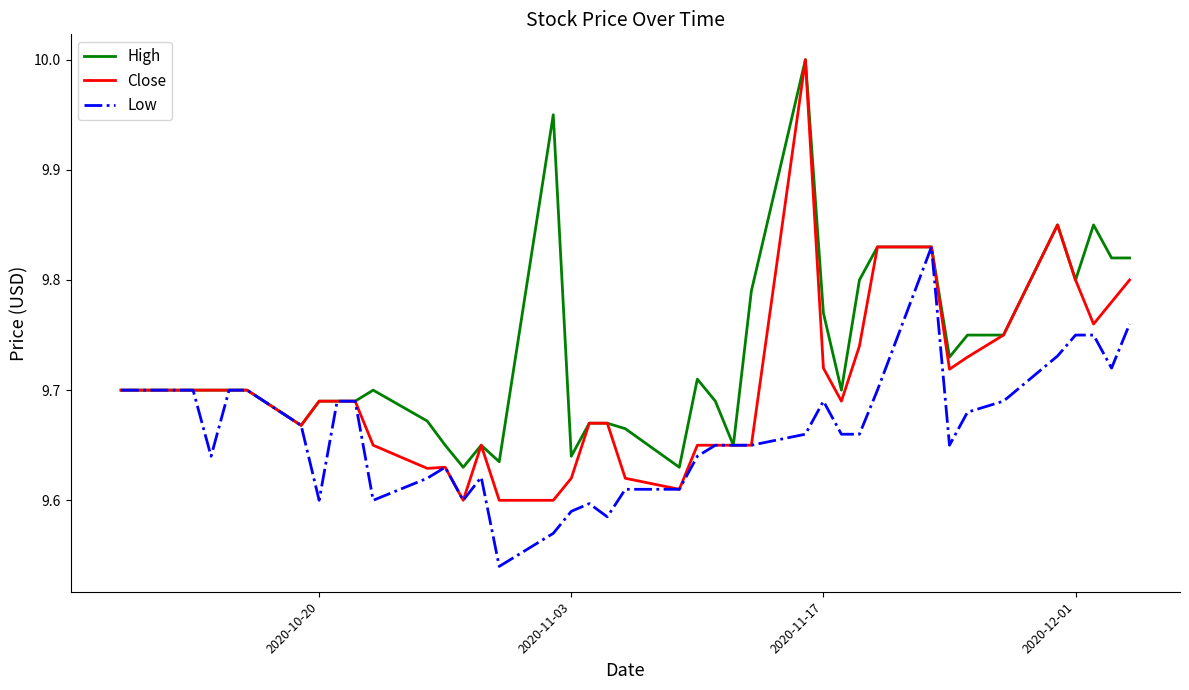

What are all the series names shown in the legend?

High, Close, Low